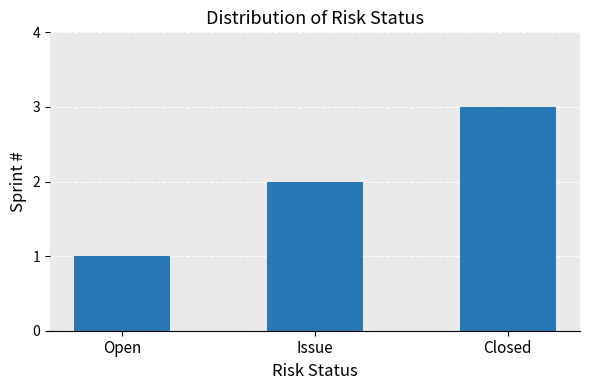

Is it true that the value at Closed is 2?

False